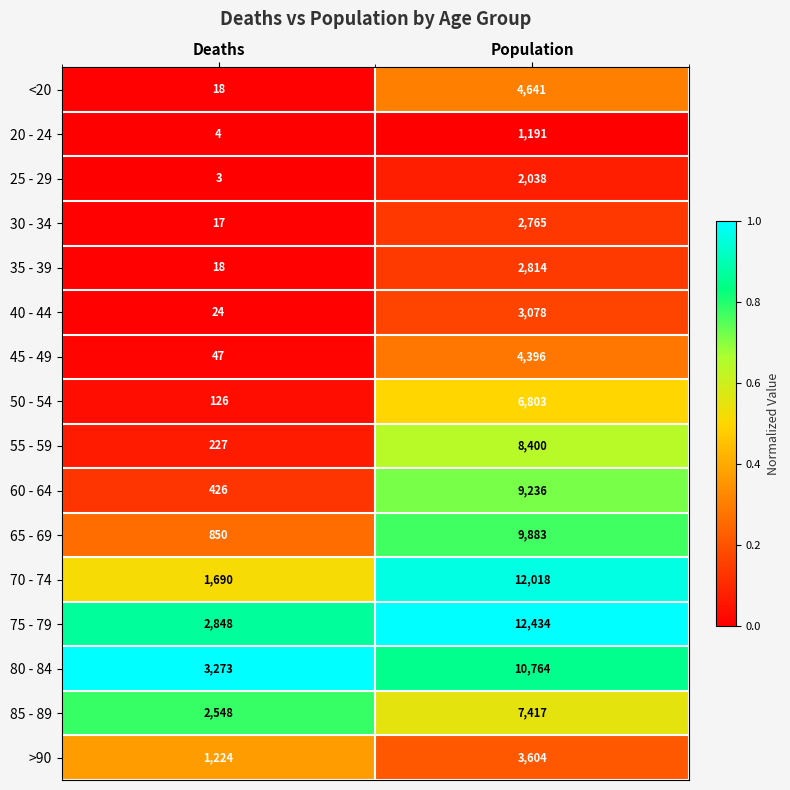

Read the 65 - 69 value at Population, to the nearest 10.

9880